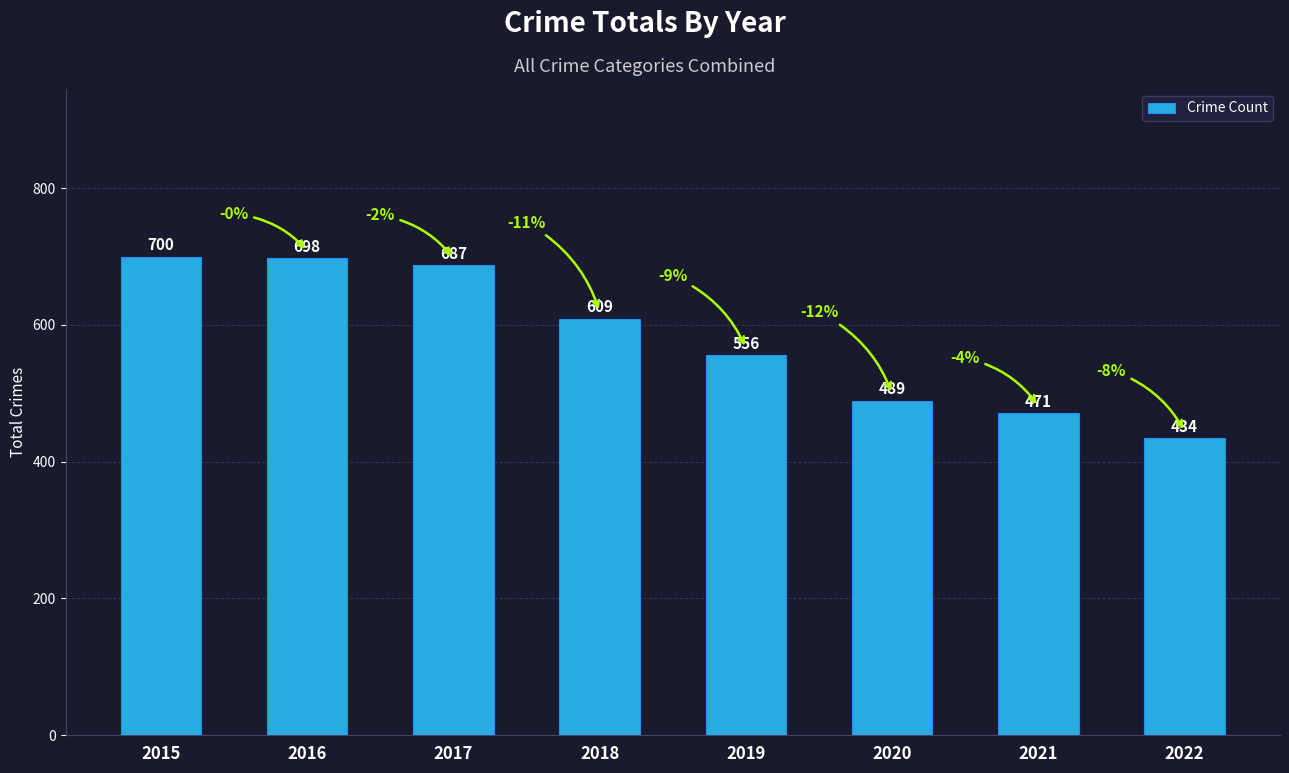

Which label corresponds to the smallest value in the chart?

2022